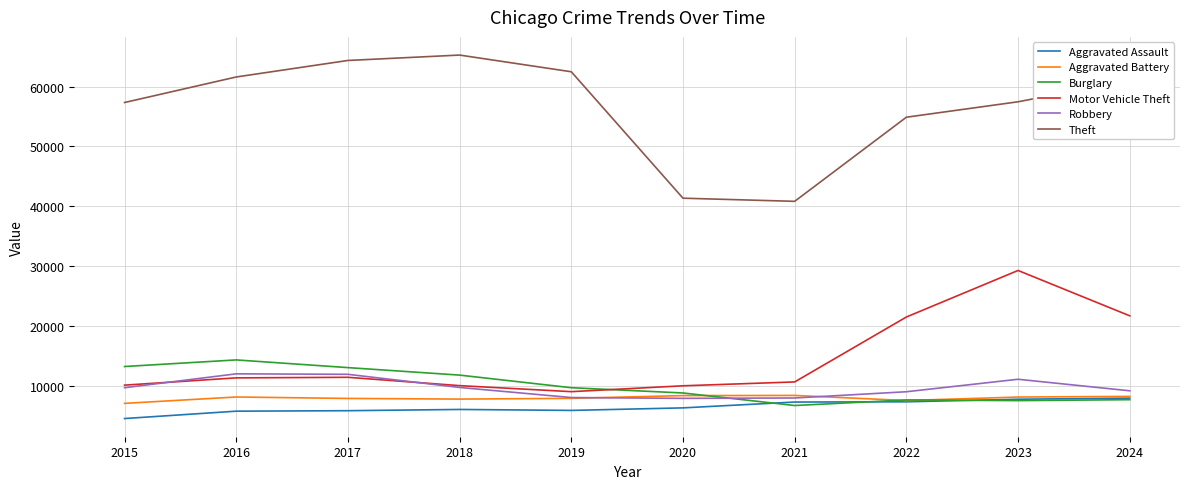

What is the minimum value shown in the chart?

4480